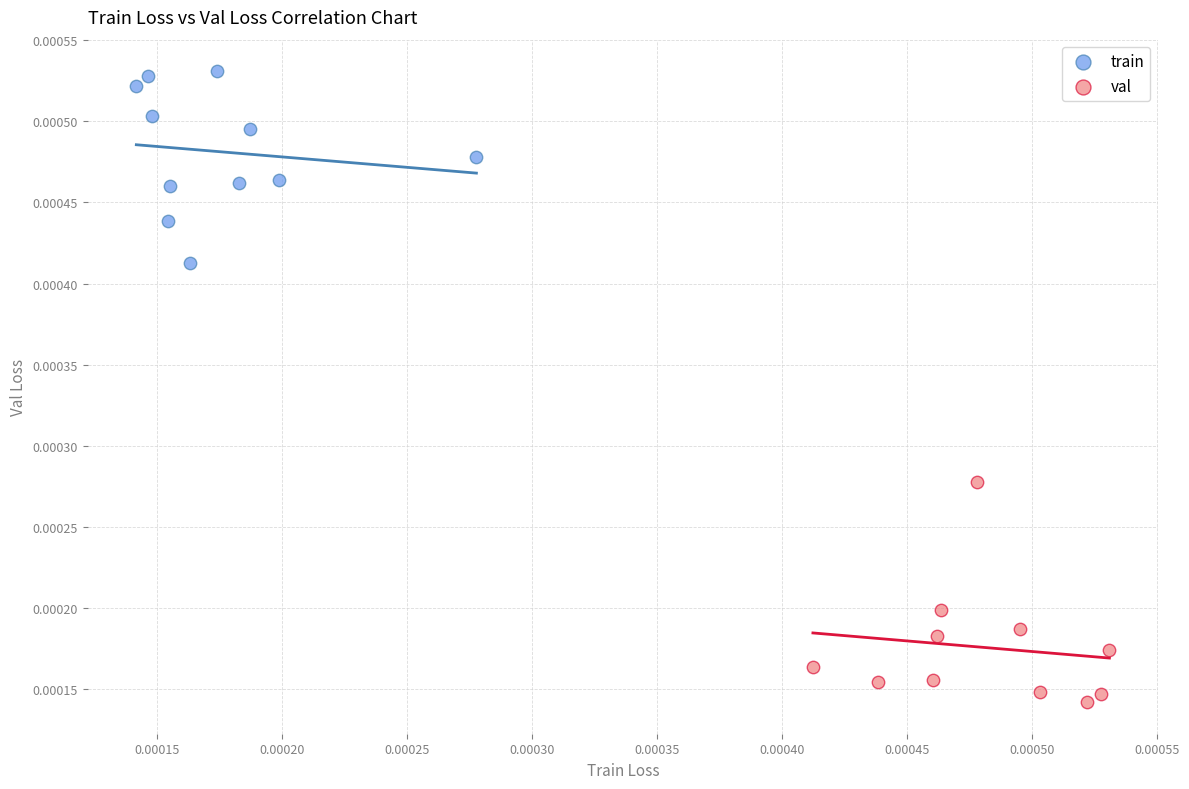

Which series contains the lowest Y value?

val